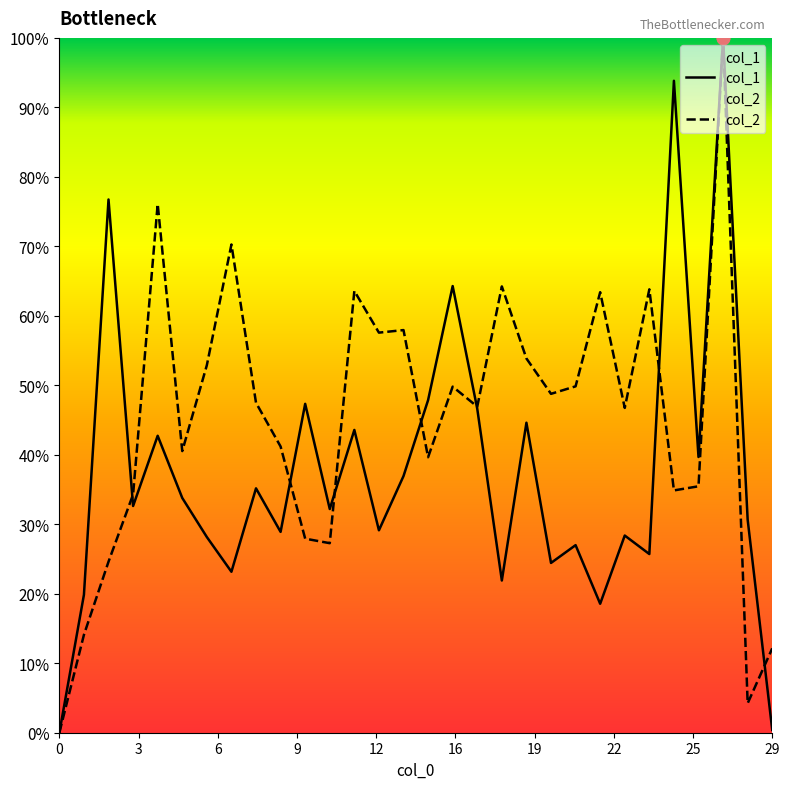

At how many categories does at least one series exceed 9?

29